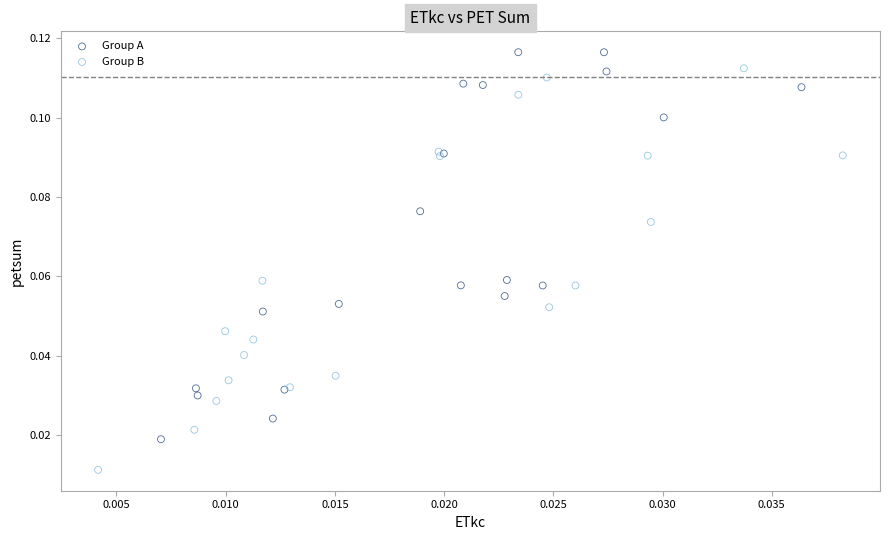

Which series contains the highest Y value?

Group A